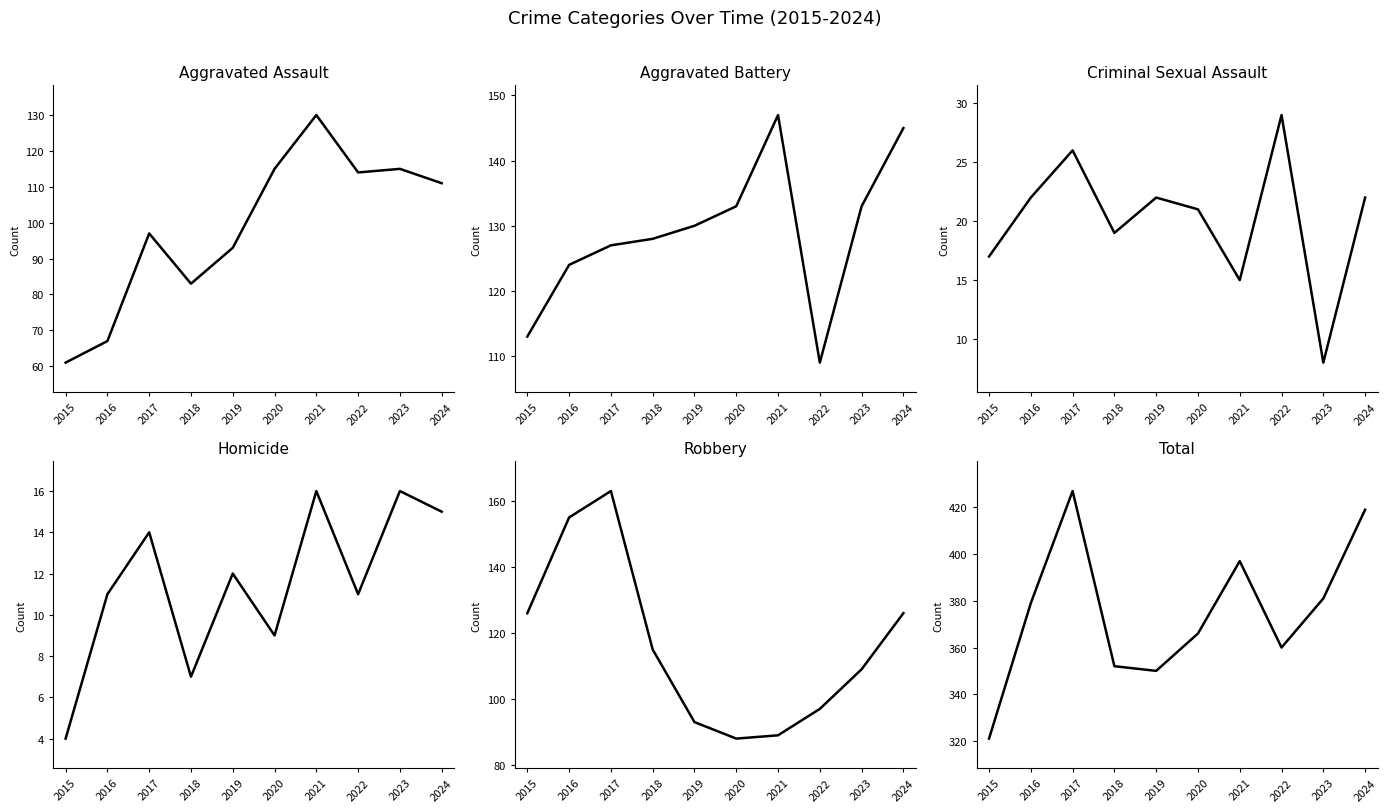

Which category has the lowest value across all series?

2015